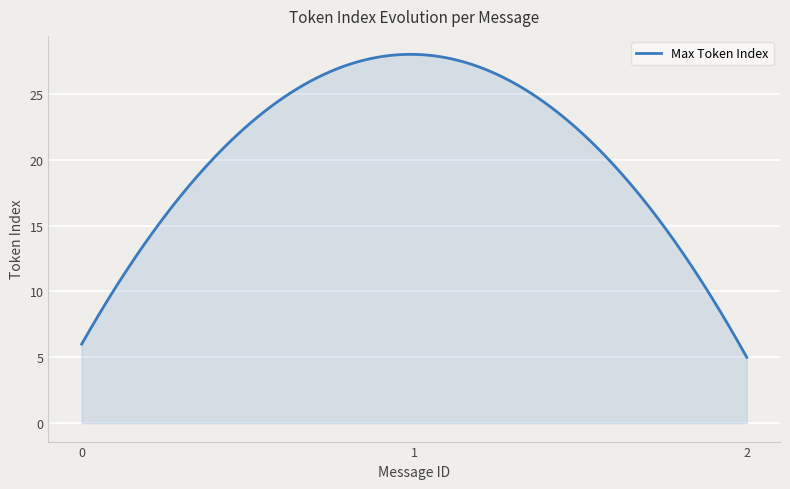

What is the difference between the maximum and minimum values?

23.0